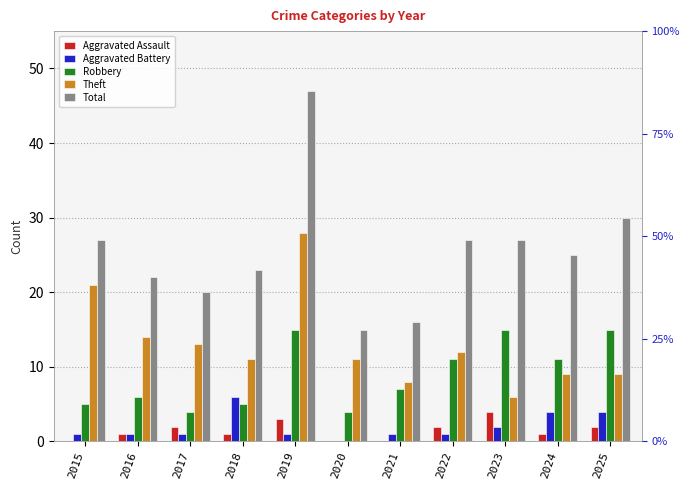

What is the value of the Aggravated Battery bar at the 1st from the left?

1